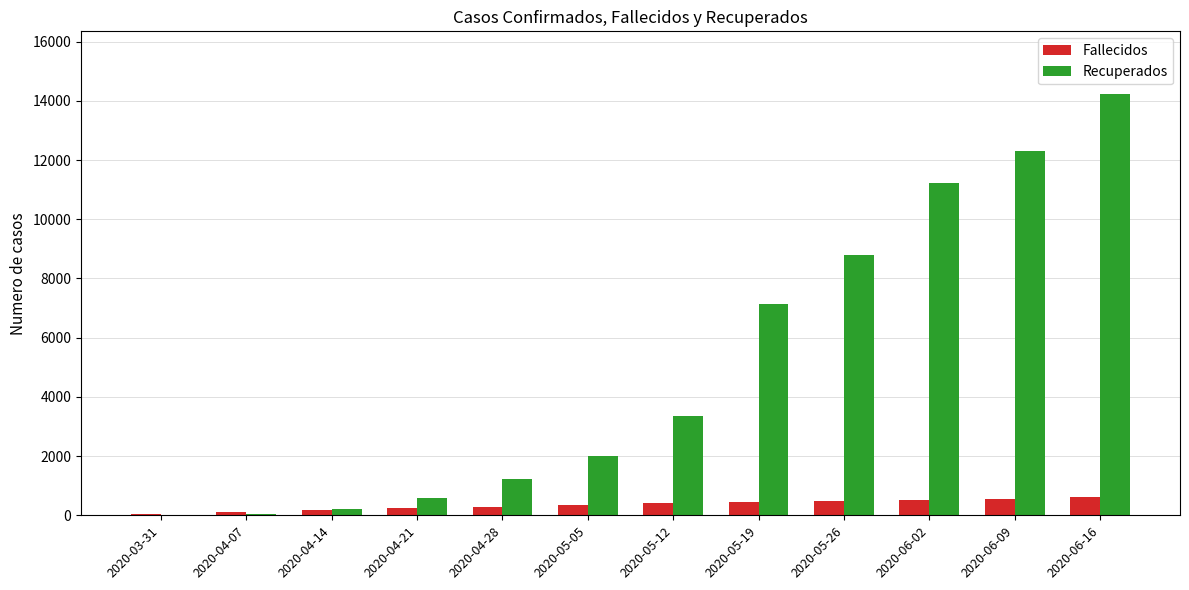

What is the sum of all Recuperados values?

61094